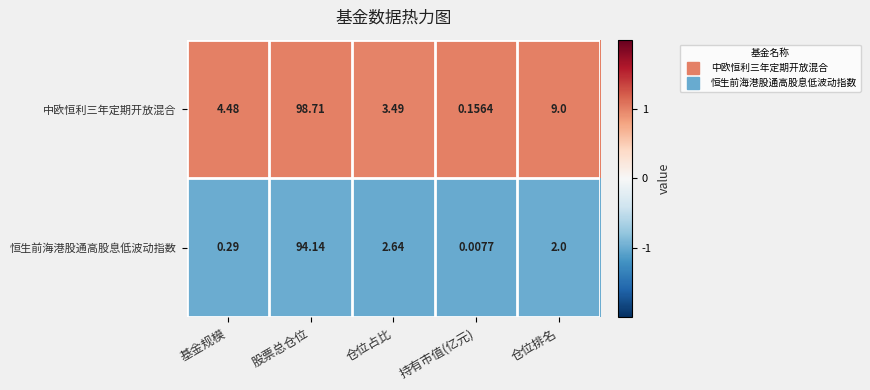

At which label is 恒生前海港股通高股息低波动指数 closest to 47?

仓位占比